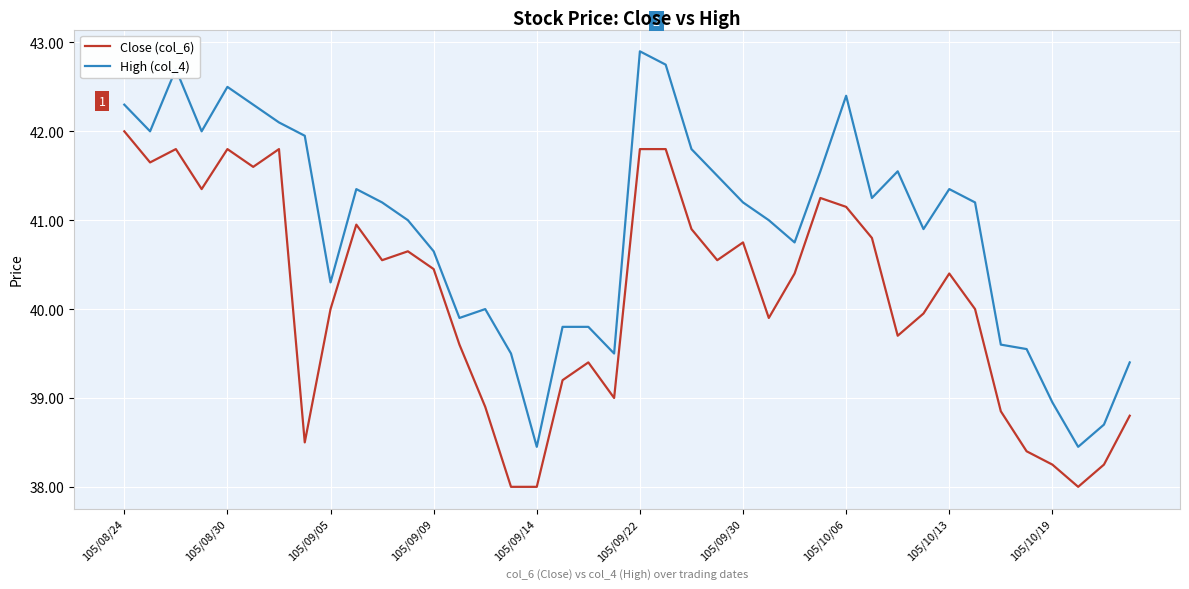

Which series has the largest range (max minus min)?

High (col_4)